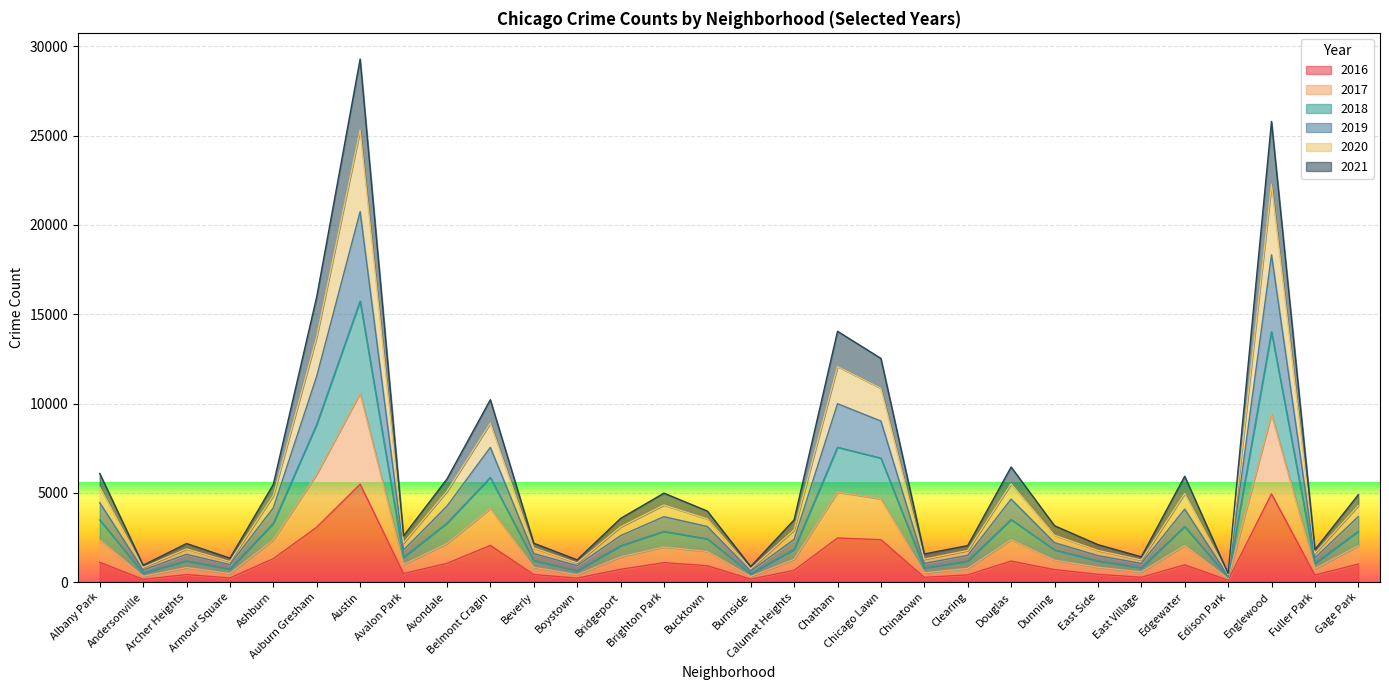

Rank the categories by 2020 value from lowest to highest.

Edison Park, Burnside, Andersonville, Boystown, Armour Square, Chinatown, East Village, Fuller Park, East Side, Clearing, Archer Heights, Beverly, Avalon Park, Dunning, Calumet Heights, Bridgeport, Bucktown, Brighton Park, Gage Park, Edgewater, Ashburn, Avondale, Albany Park, Douglas, Belmont Cragin, Chicago Lawn, Chatham, Auburn Gresham, Englewood, Austin